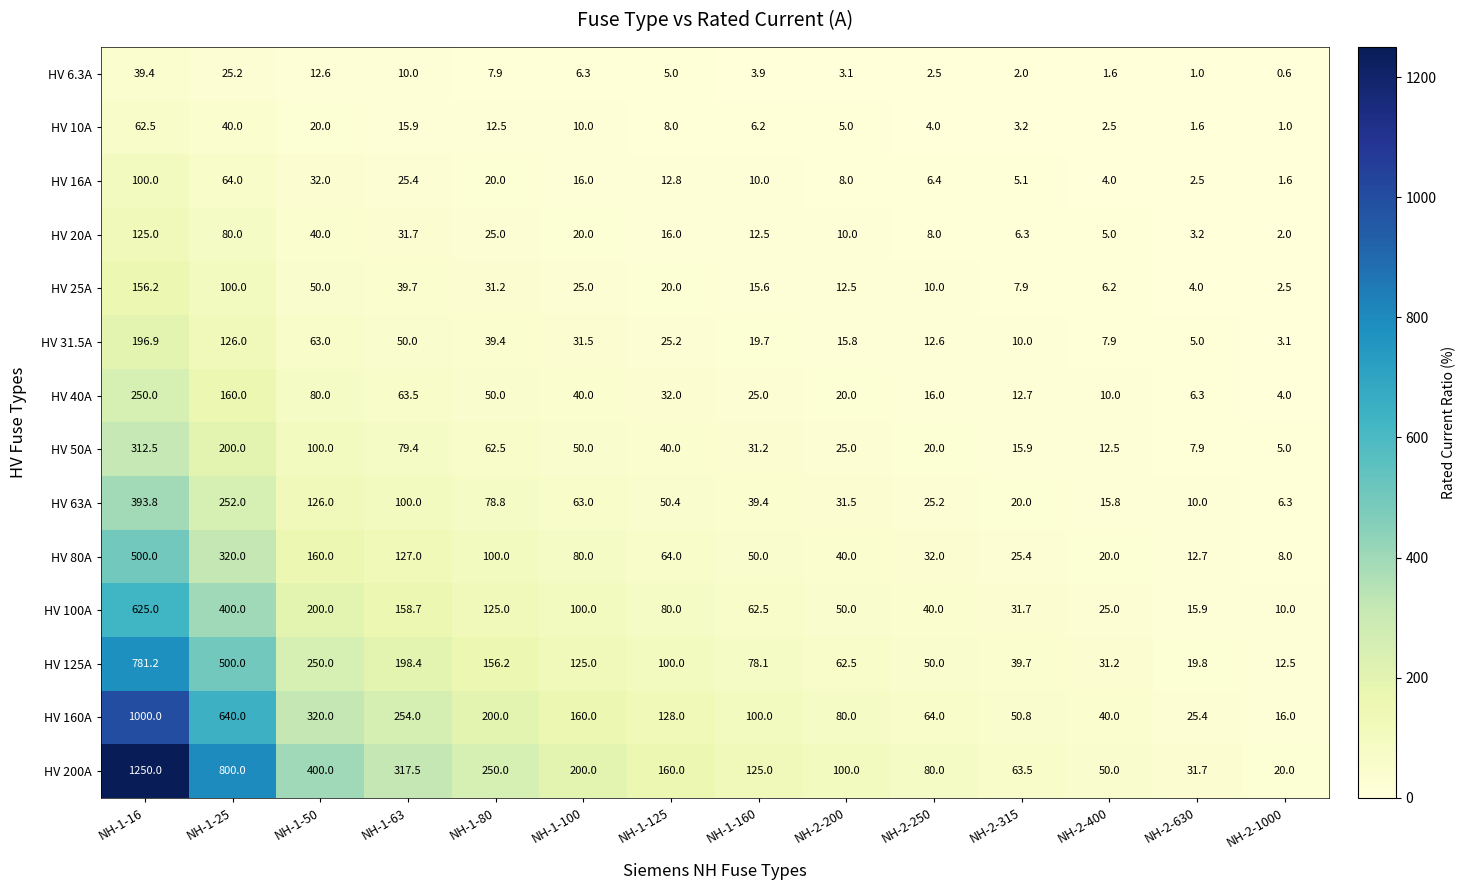

What is the highest value of the HV 10A series?

62.5